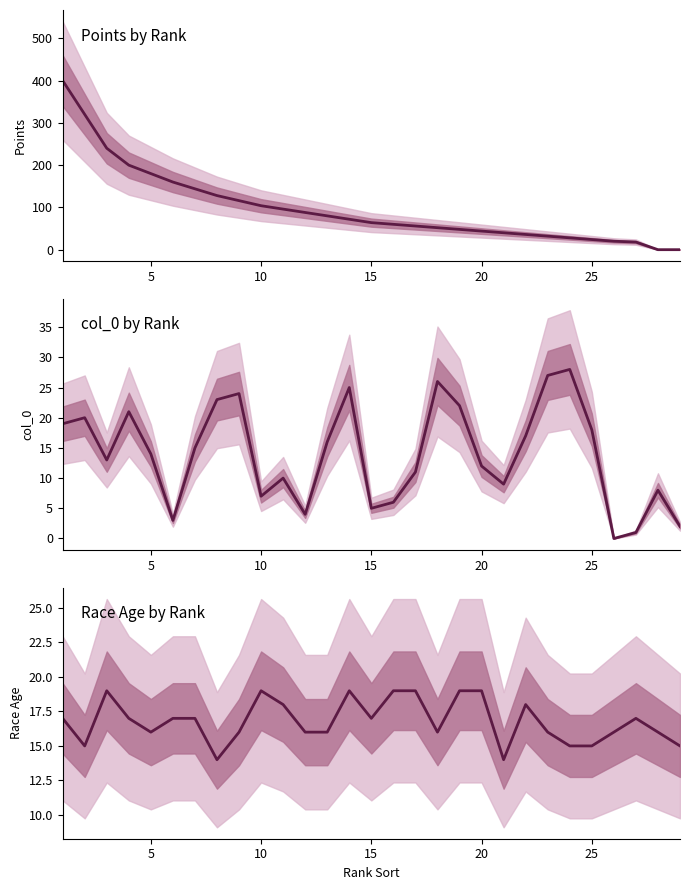

Which series has the largest total across all categories?

Points